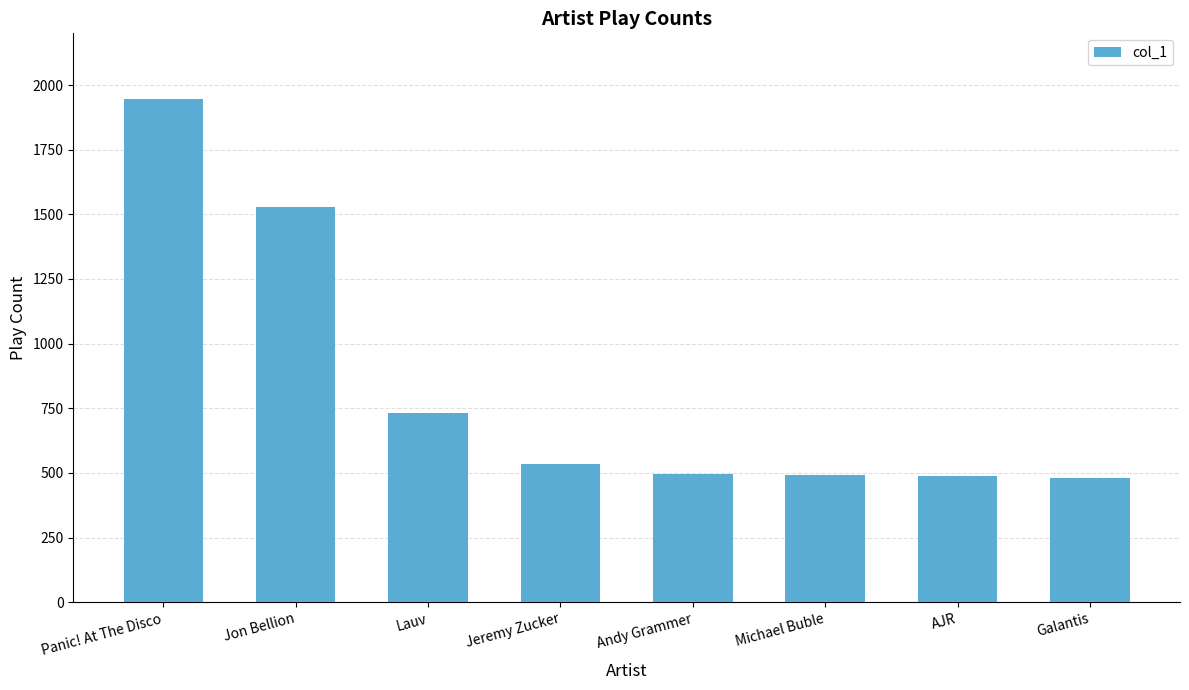

True or false: the data shows 802 at Michael Buble.

False